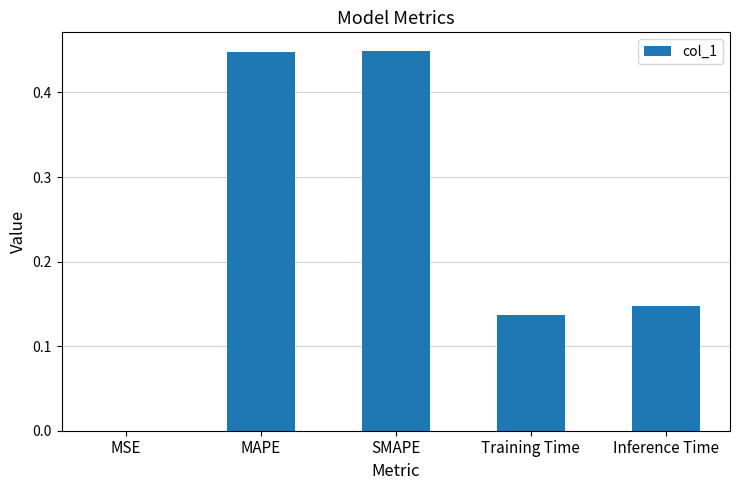

At which label is the value closest to 0?

MSE